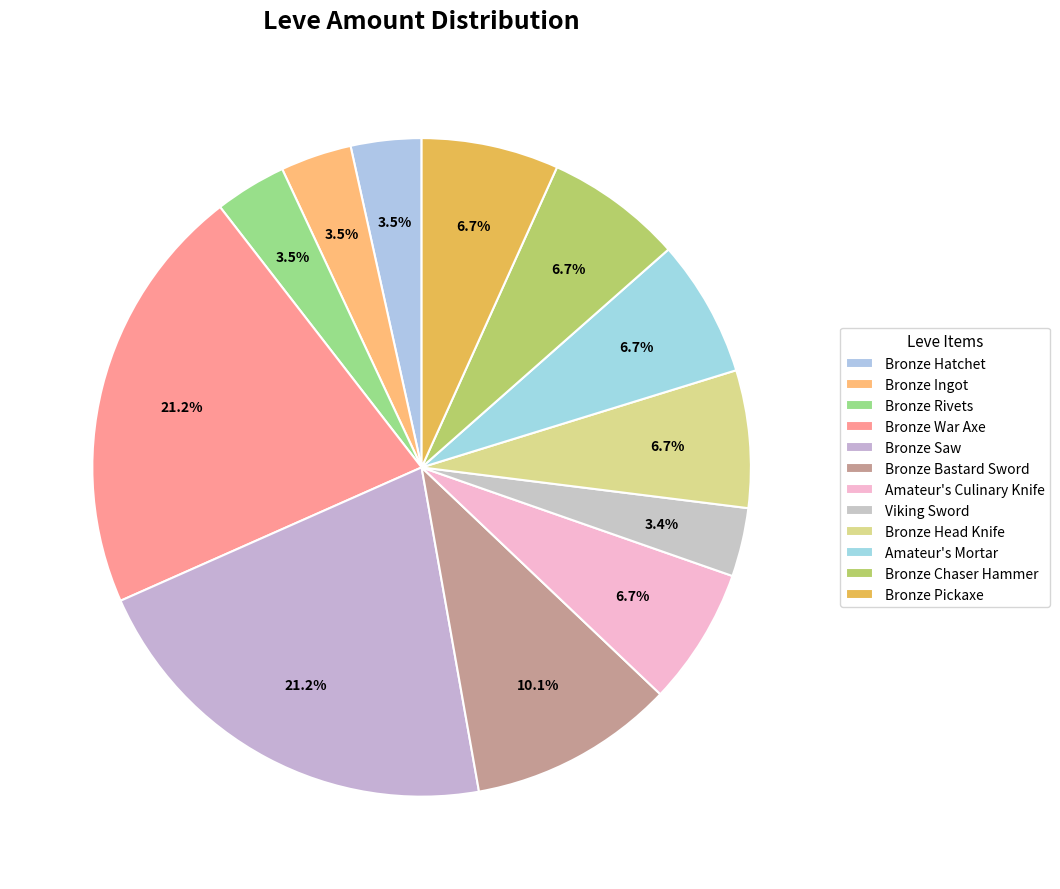

How many slices are in this pie chart?

12